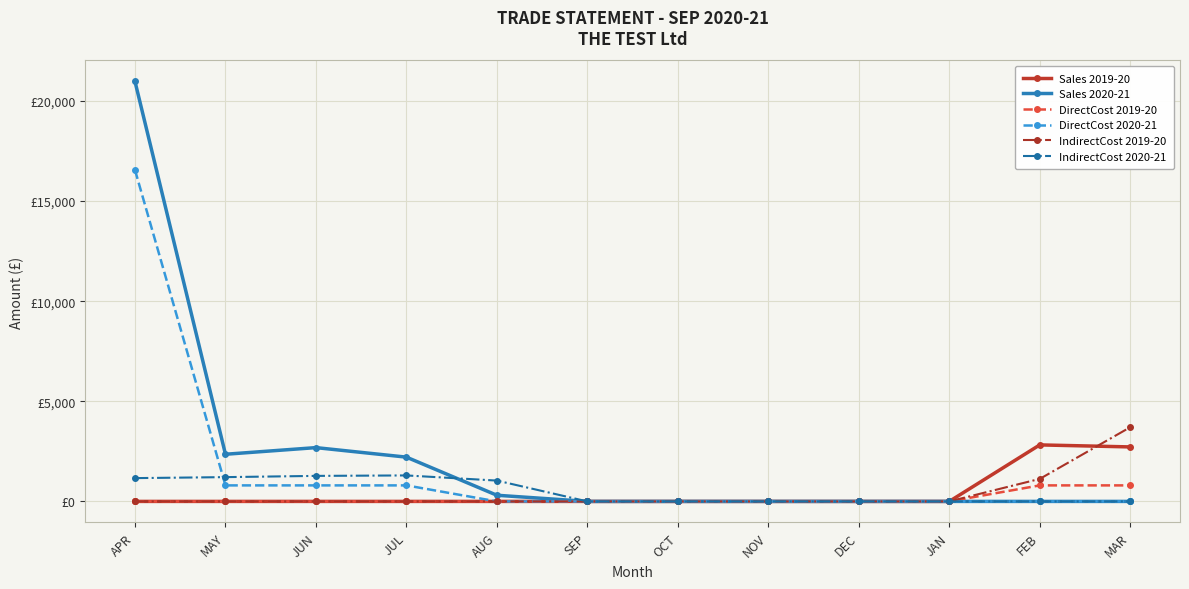

Is it true that DirectCost 2019-20 equals 483.6 at APR?

False